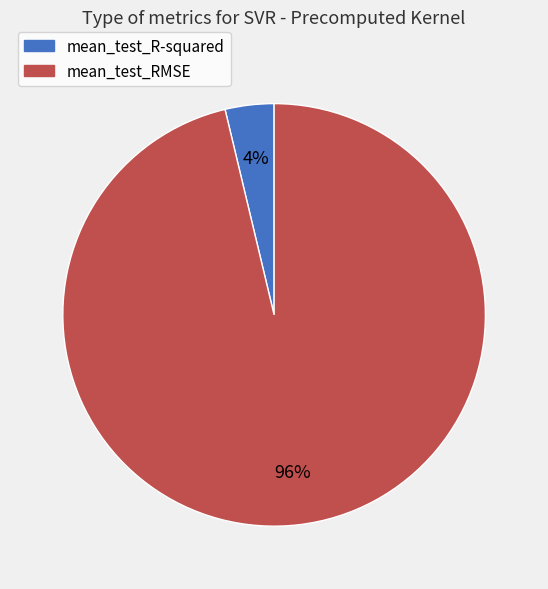

To the nearest percent, what is the combined percentage of mean_test_R-squared and mean_test_RMSE?

100%